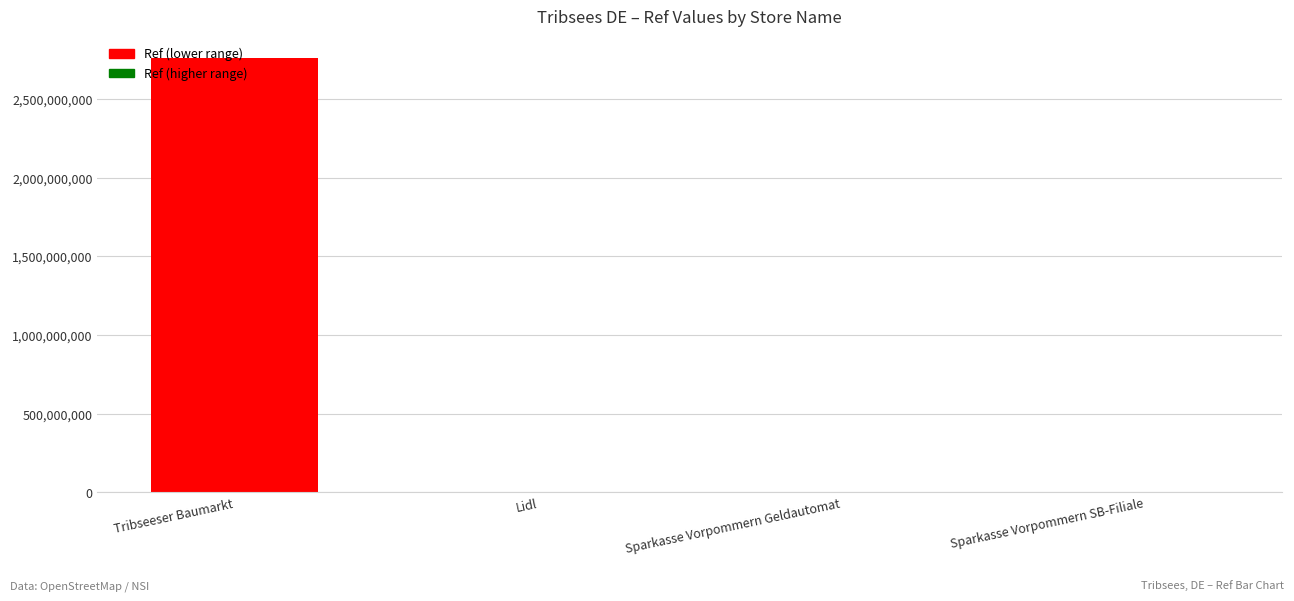

What is the greatest value displayed?

2760903600